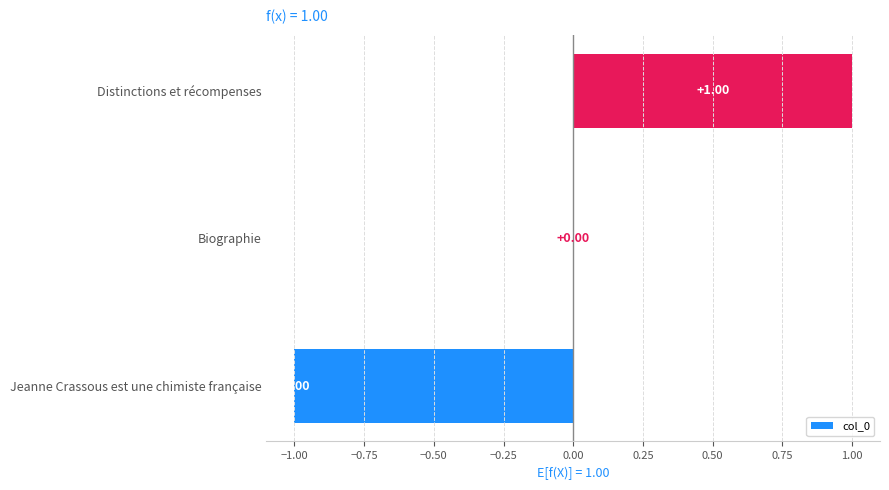

At which category does the chart reach its peak across all series?

Distinctions et récompenses